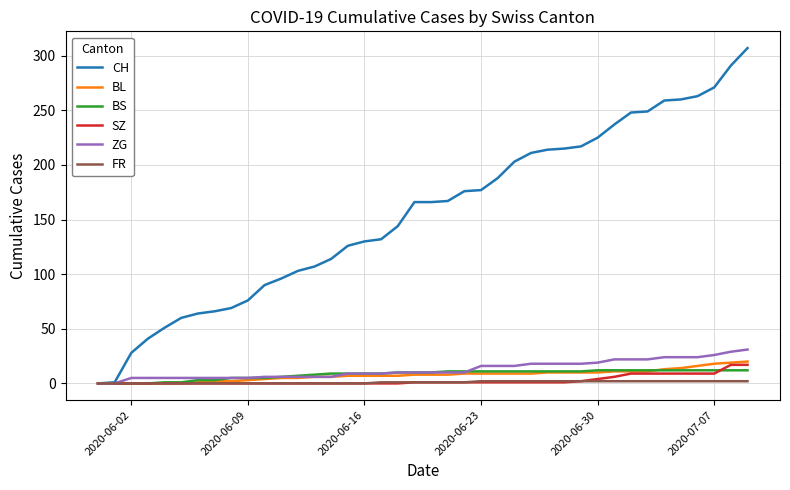

What is the difference between the second highest and second lowest values in the BS series?

12